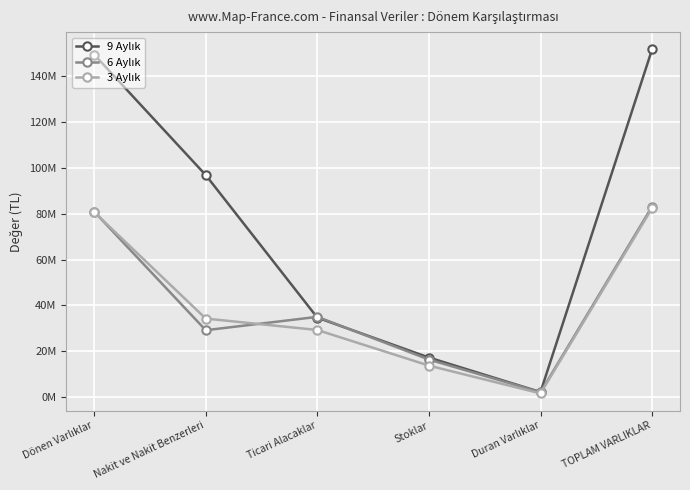

Is the value of 3 Aylık at Duran Varlıklar greater than the value of 6 Aylık at TOPLAM VARLIKLAR?

No